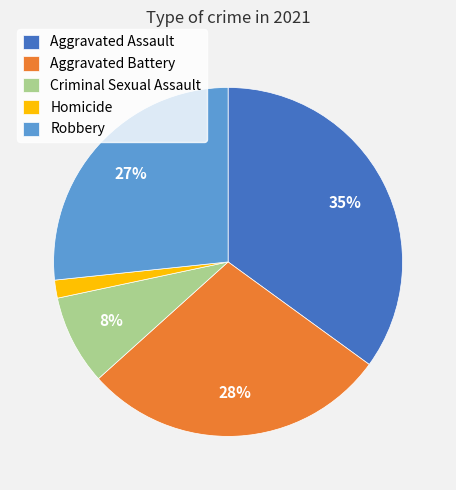

To the nearest percent, what is the difference between the largest and smallest slice percentages?

33%